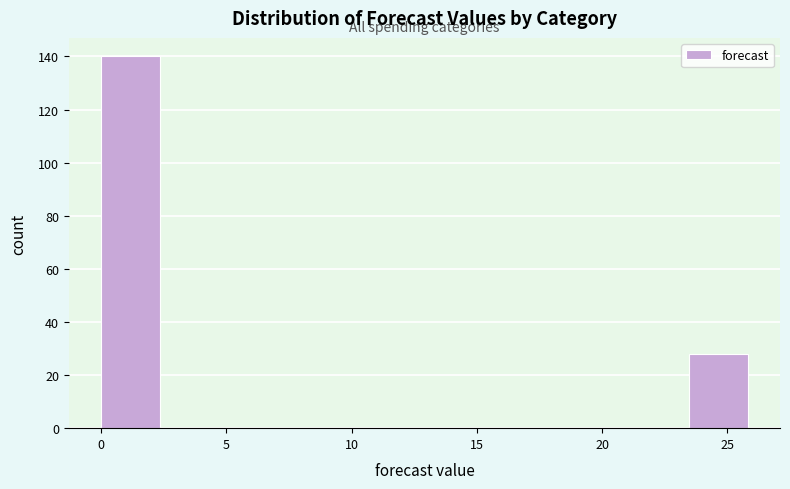

How tall is the bar that spans 23.5 to 26.0 on the x-axis? Neither the bar edges nor the heights are printed on the chart, so give them approximately, as read against the axes.

28